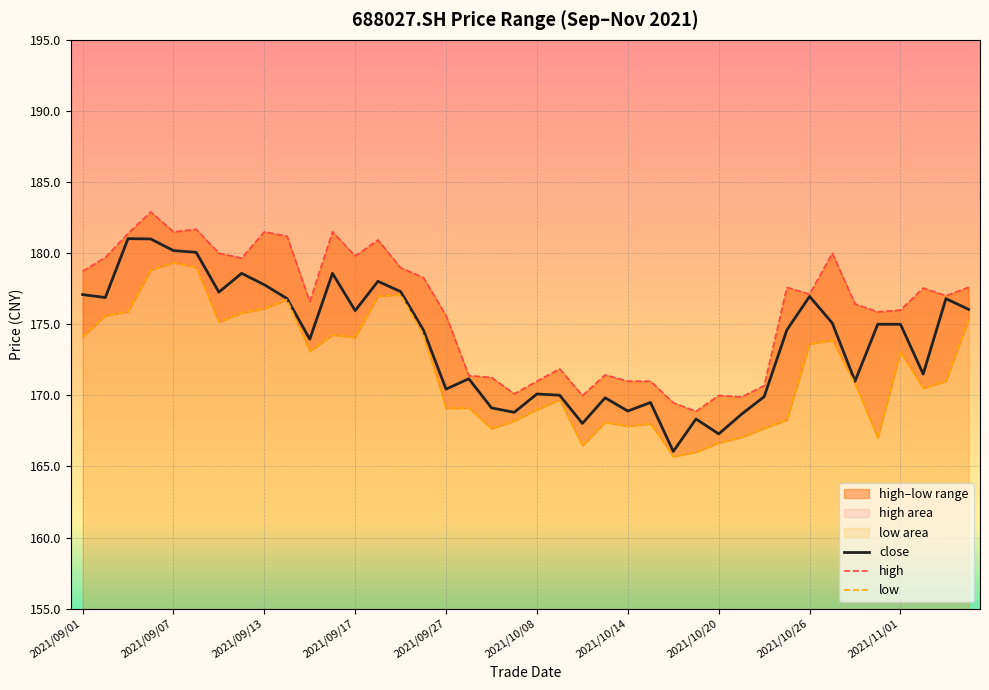

Between 38 and 13, which is larger?

13